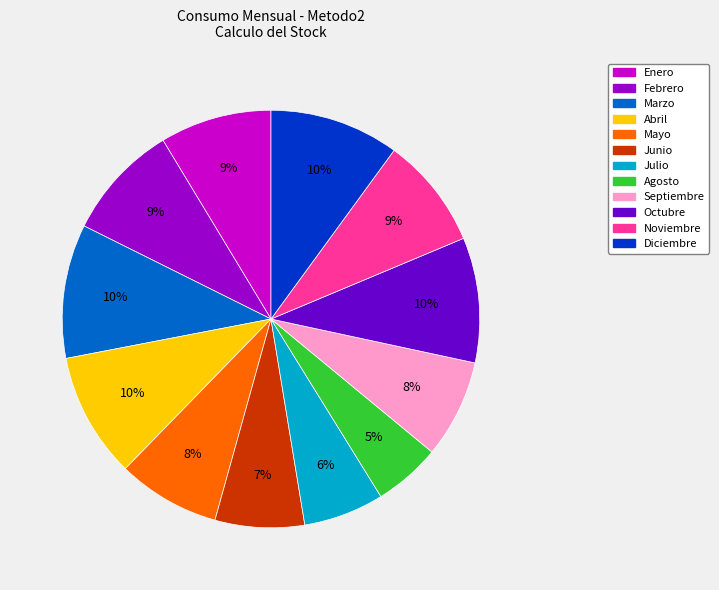

How many slices are in this pie chart?

12